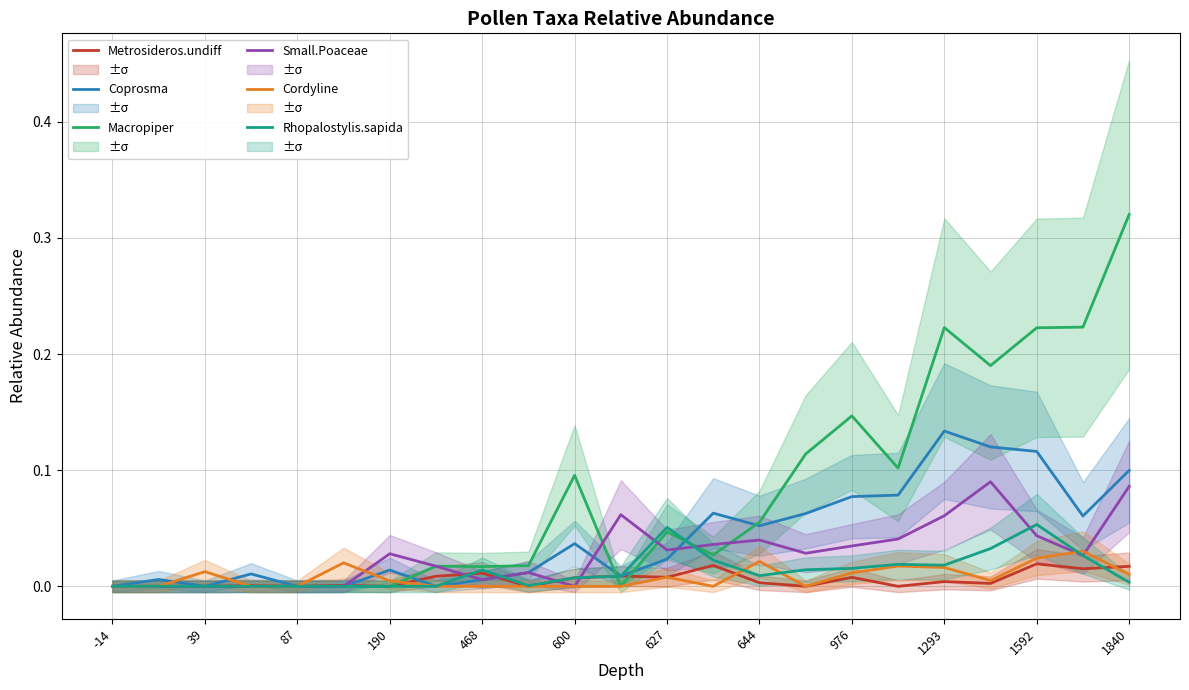

What is the highest value of the Coprosma series?

0.1